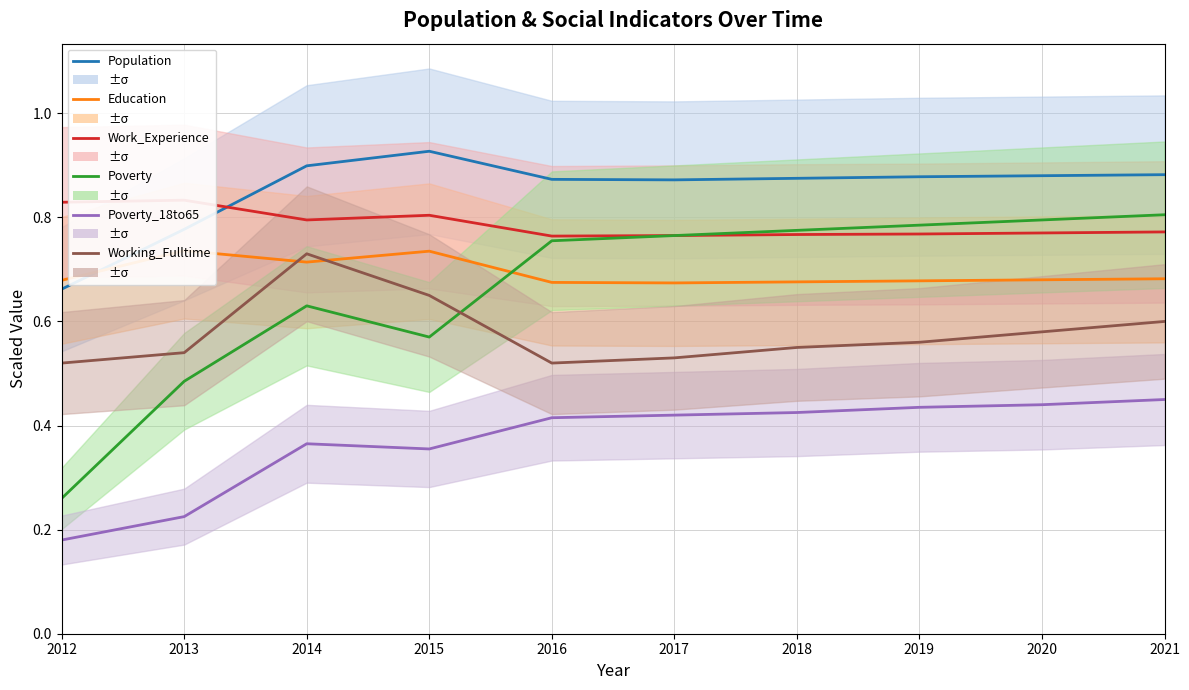

Is it true that Population equals 0.9 at 2018?

True